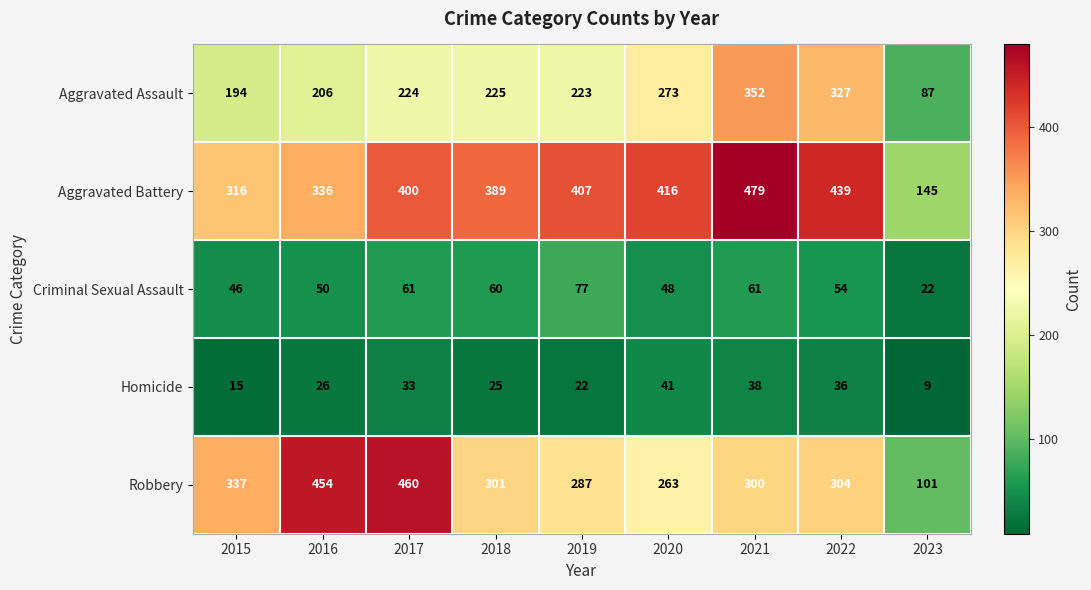

The Aggravated Assault series shows 313 at 2017. True or false?

False